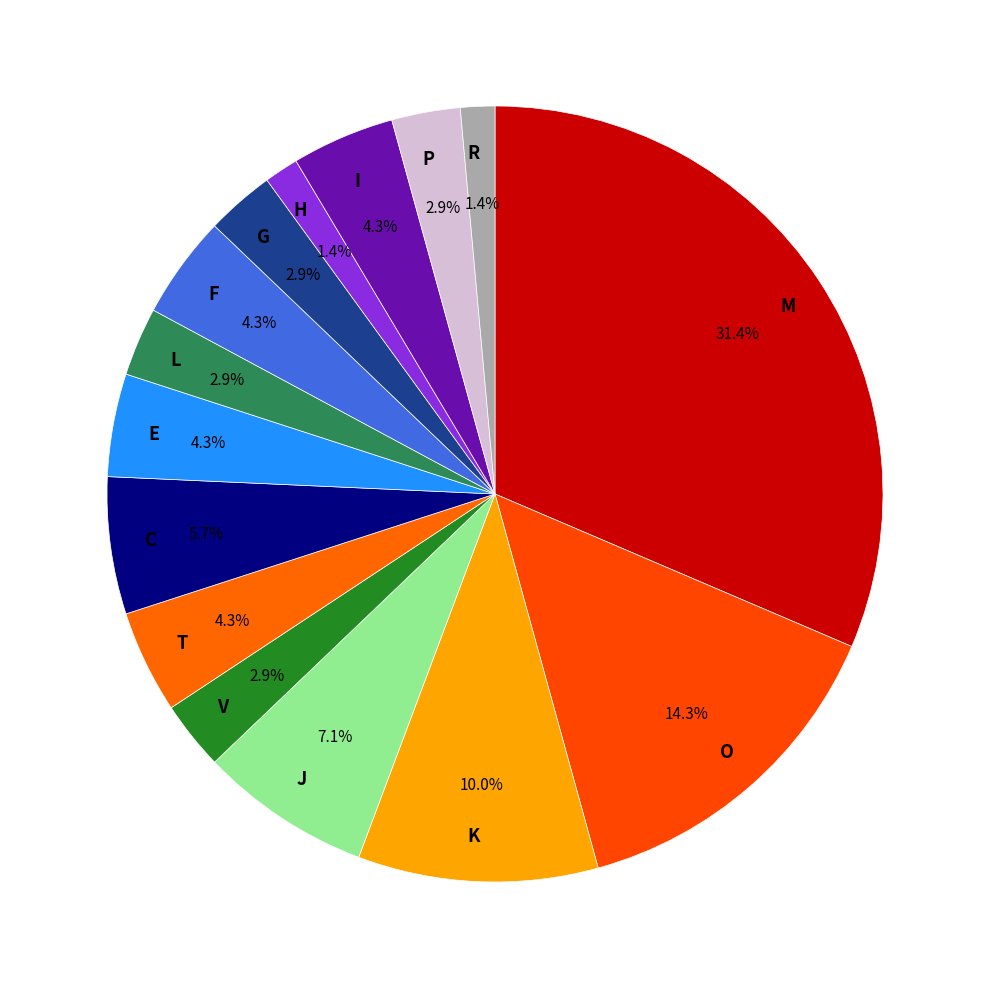

Does R account for over 50% of the chart?

No